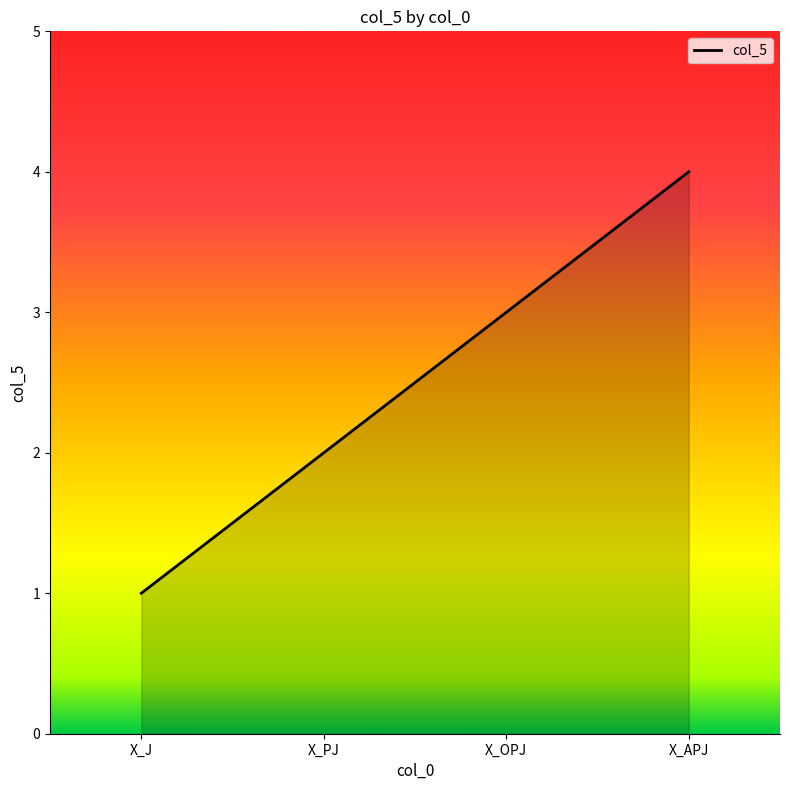

Reading left to right, transcribe all the data shown in this chart.

1	2	3	4